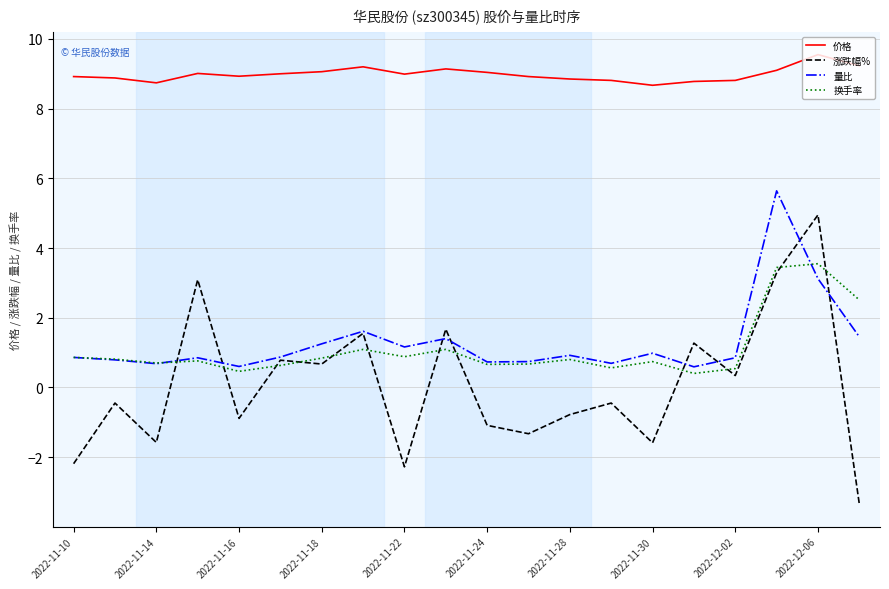

True or false: 价格 and 量比 intersect in this chart.

False